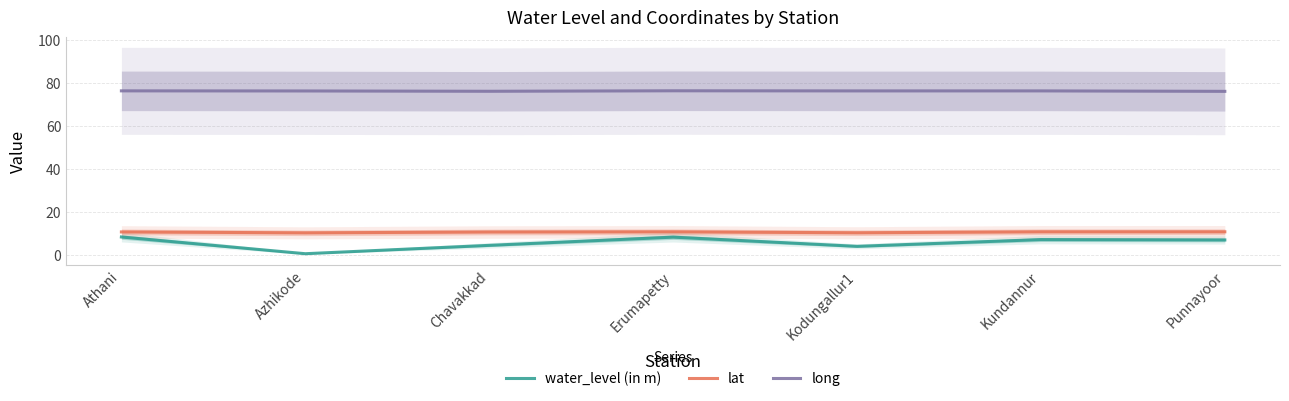

The value of water_level (in m) at Azhikode is 0.3. True or false?

False